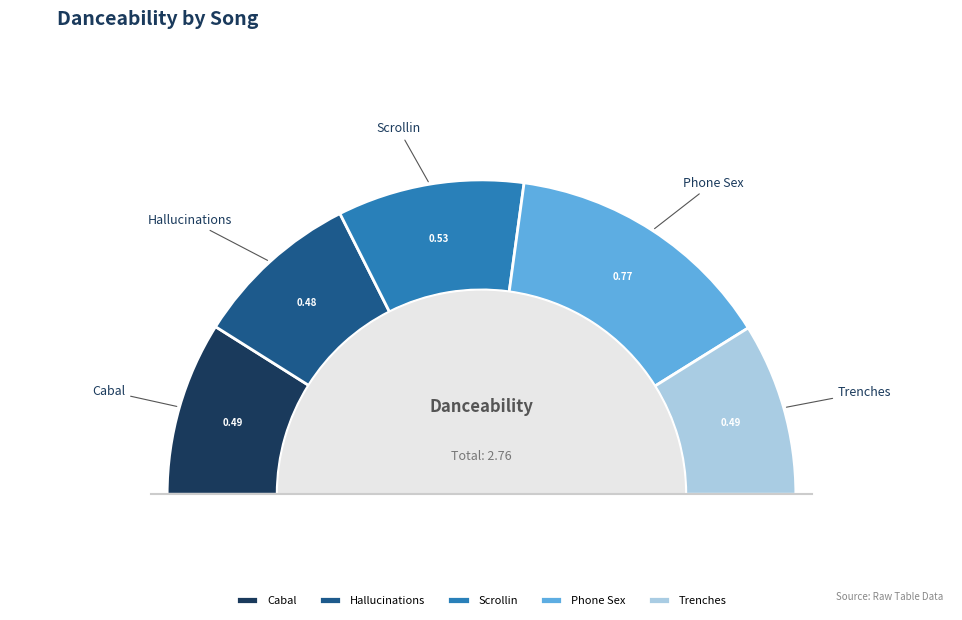

What percentage is the Phone Sex slice, to the nearest percent?

28%